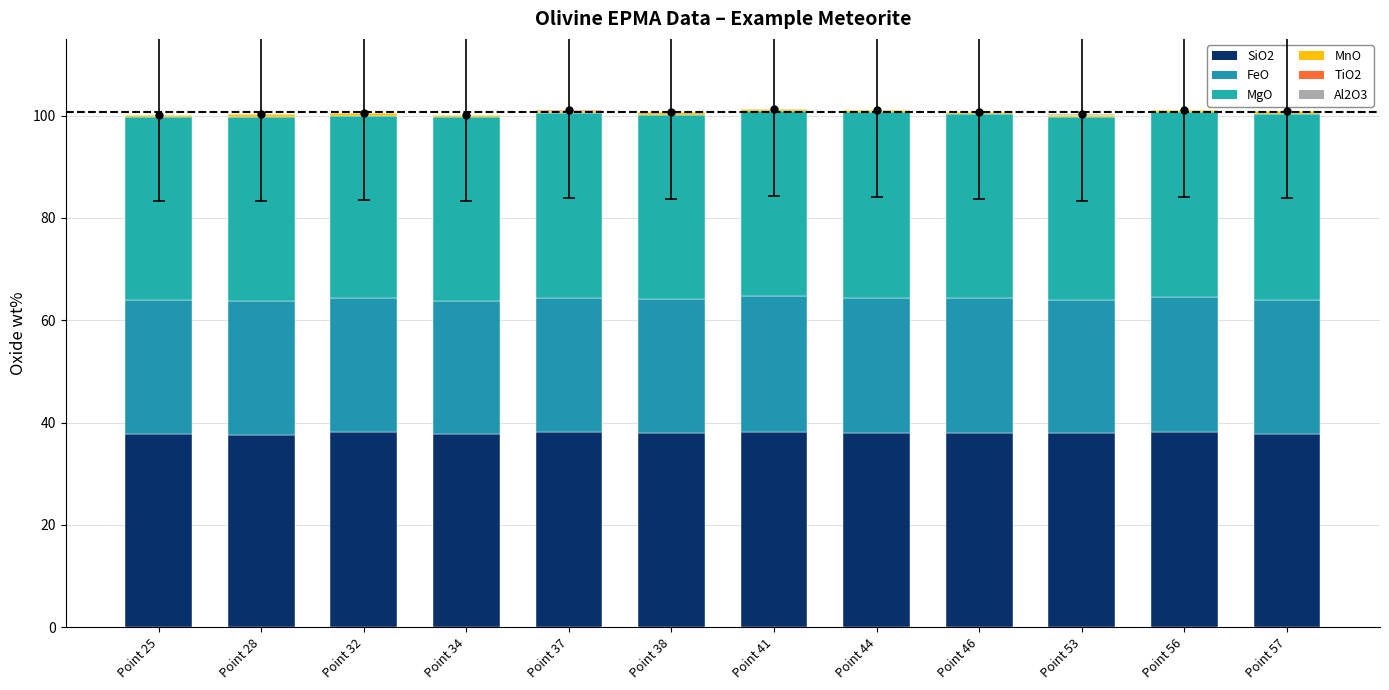

How many distinct data groups are displayed?

6